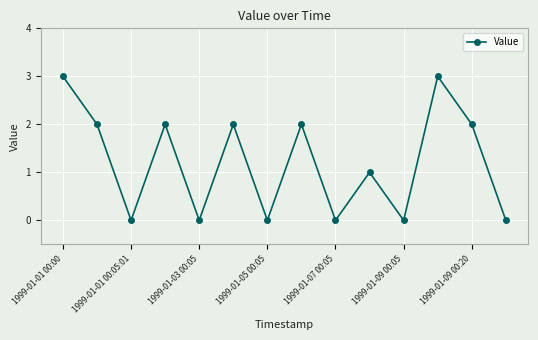

How many values are between 0 and 2?

12